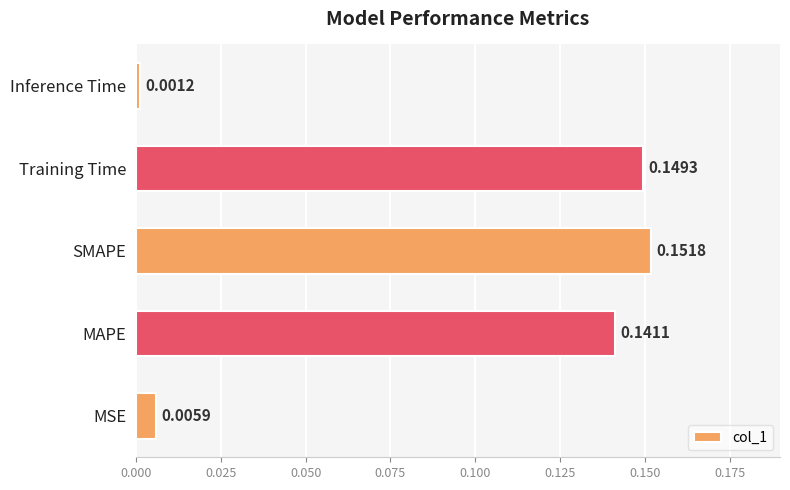

Which category has the lowest value across all series?

Inference Time